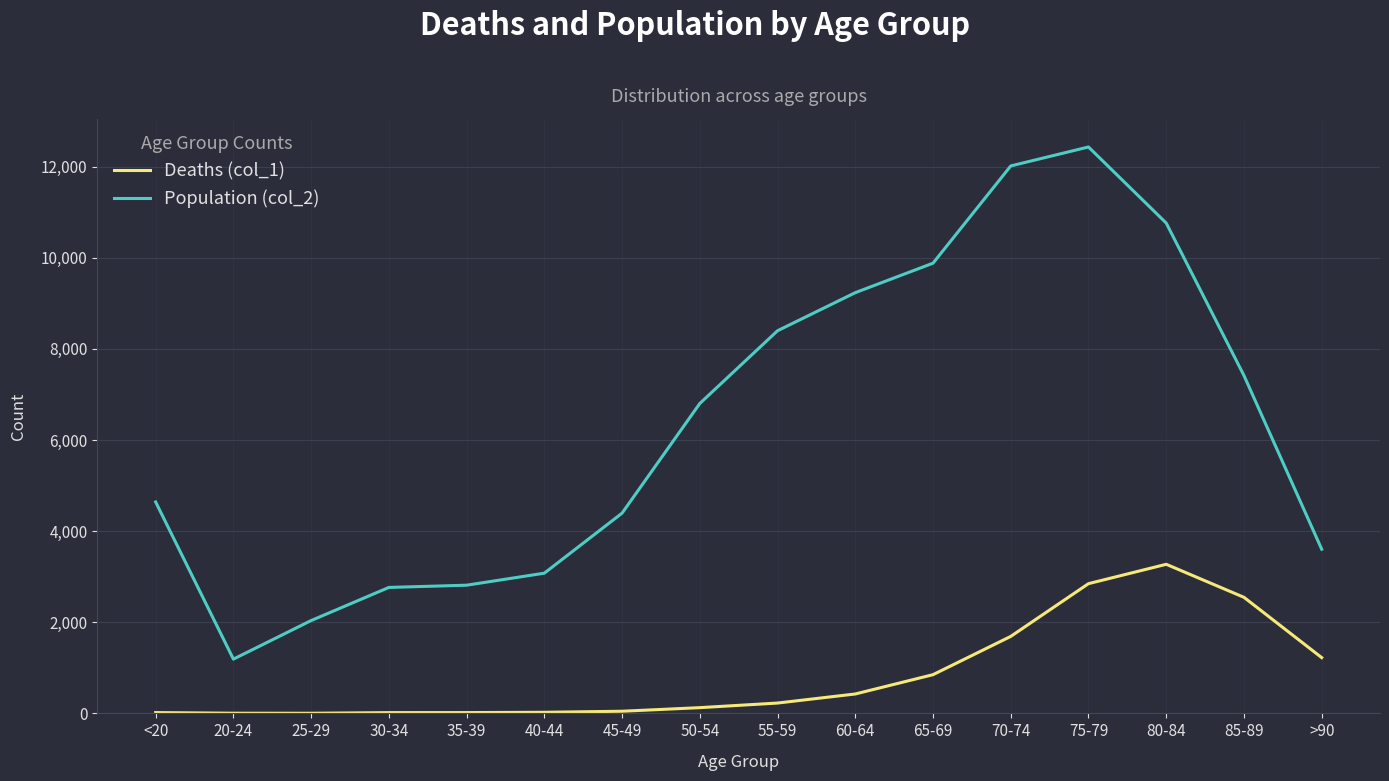

True or false: Deaths (col_1) and Population (col_2) cross at least once.

False